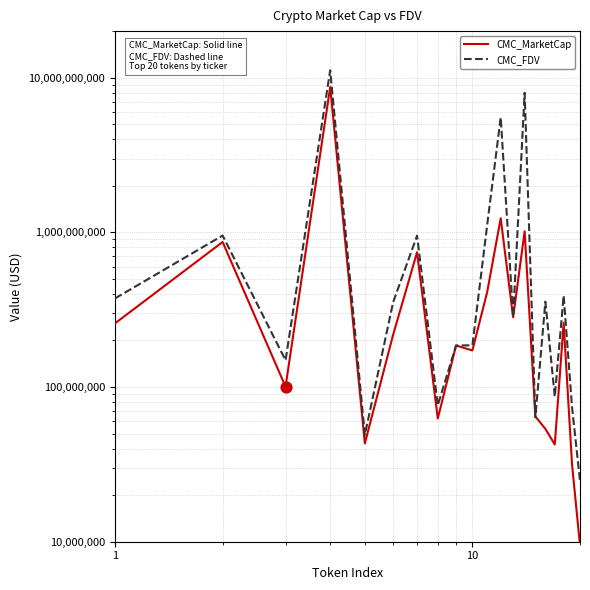

Which series reaches the maximum Y coordinate?

CMC_FDV